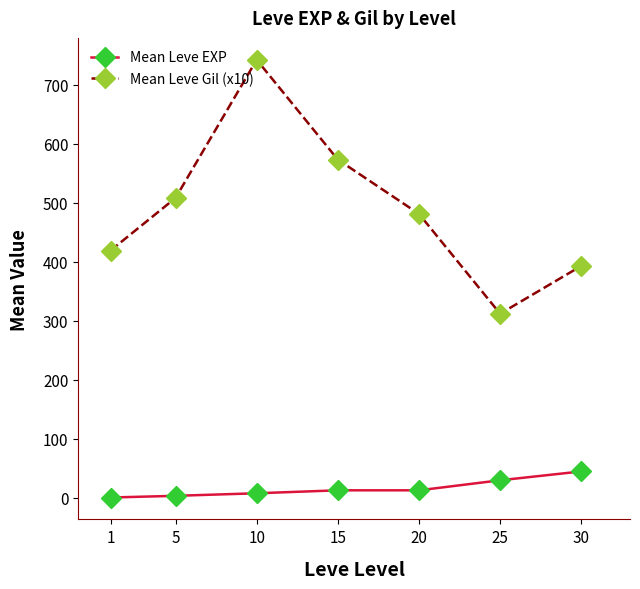

What is the average value of the Mean Leve EXP series?

16.2